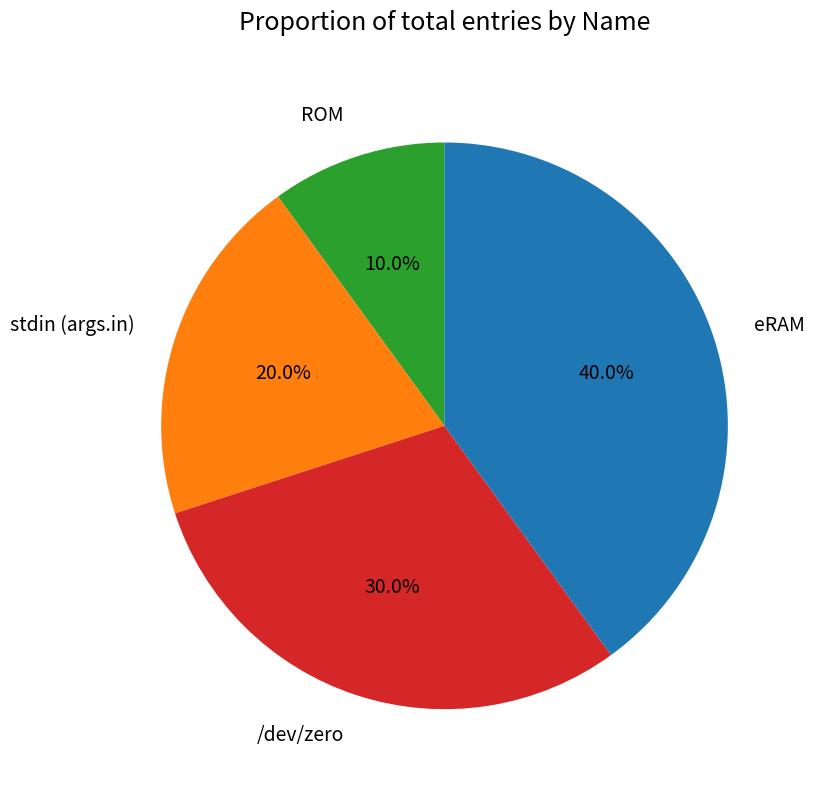

How many slices are in this pie chart?

4